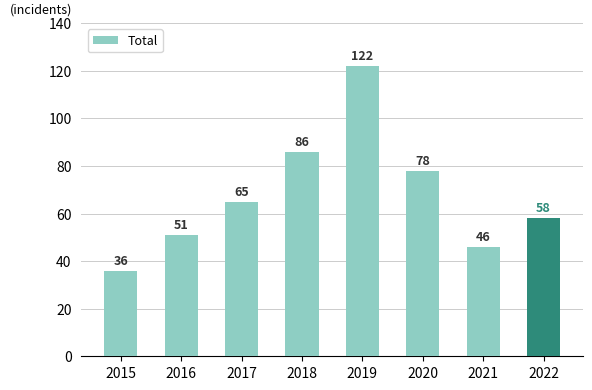

Approximately how many times larger is the value at 2019 compared to 2016?

2.4